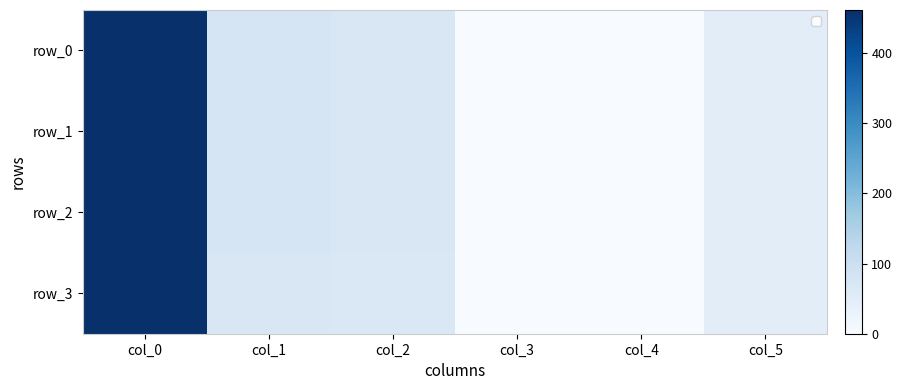

At how many categories does at least one series exceed 78?

1